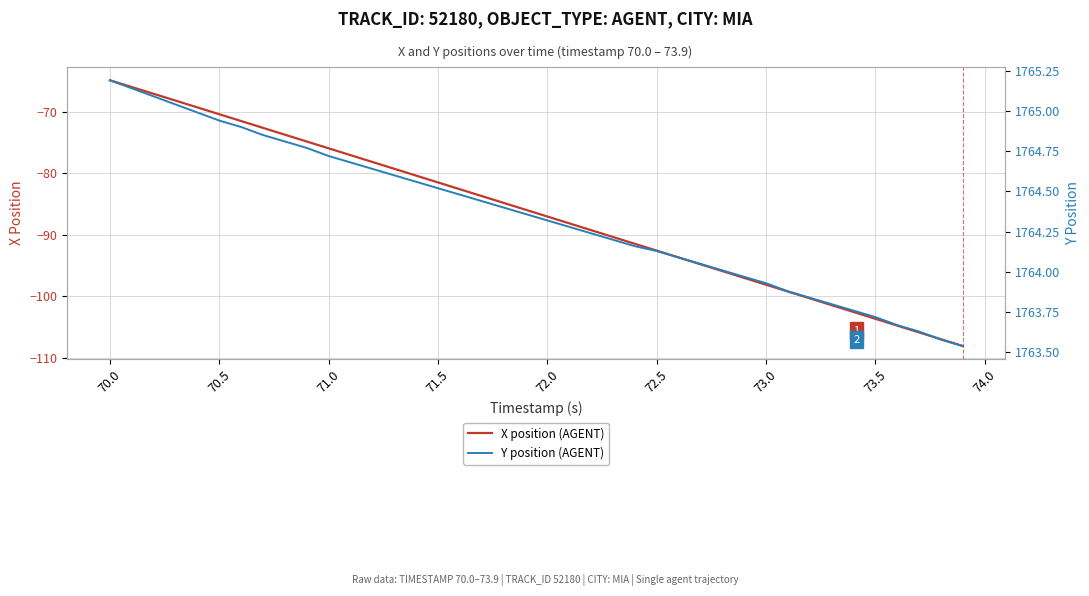

True or false: Y position (AGENT) and X position (AGENT) cross at least once.

False